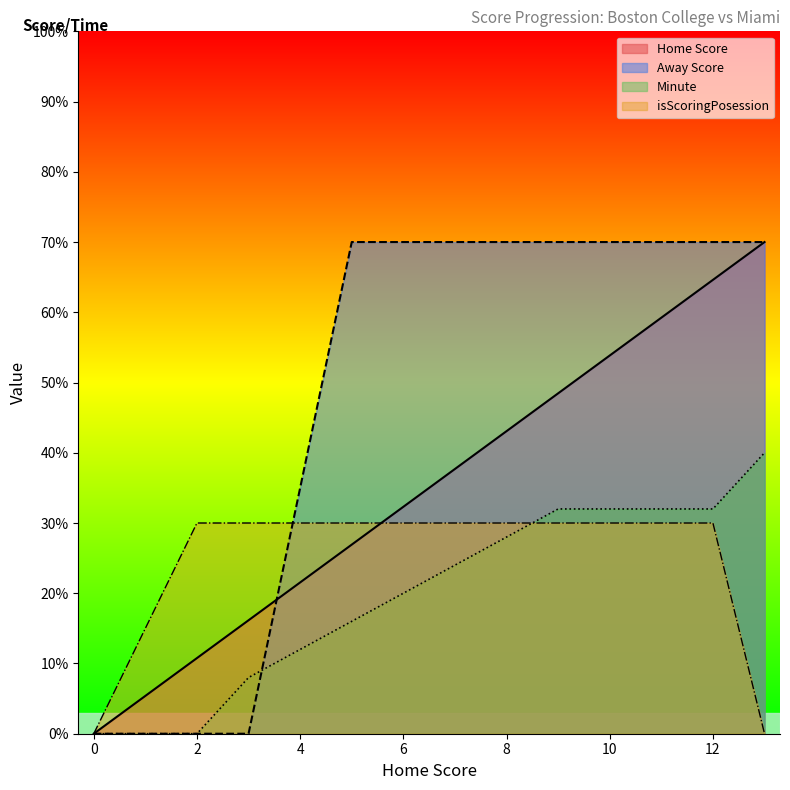

How many Minute values are between 8 and 32?

5